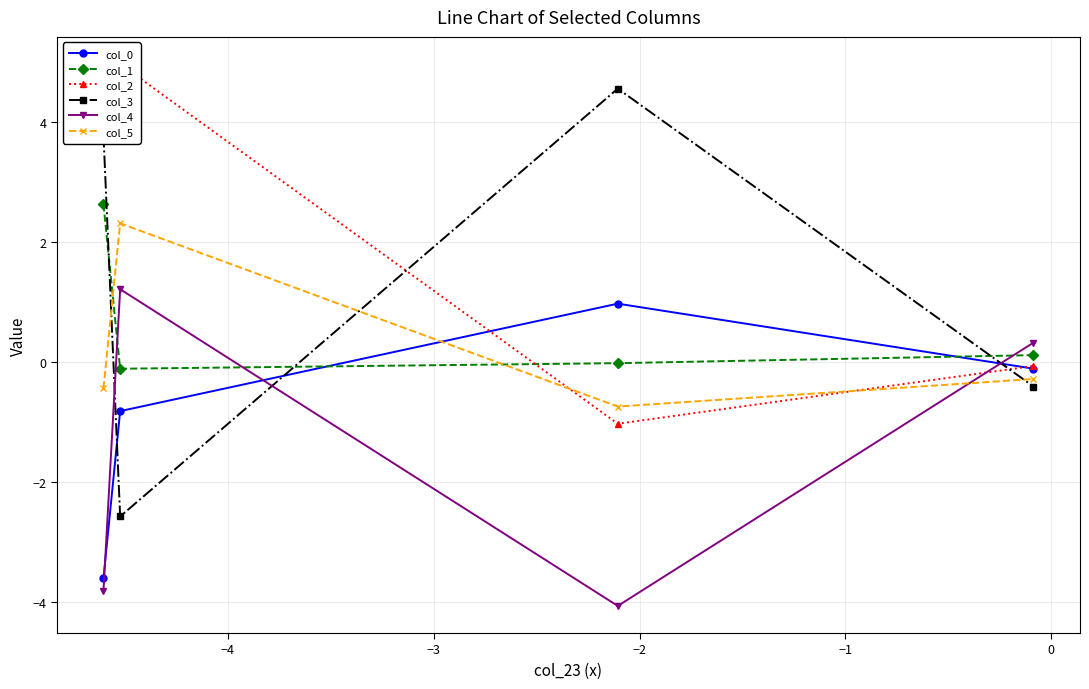

What is the value of the col_5 point at the 2nd from the left?

2.3